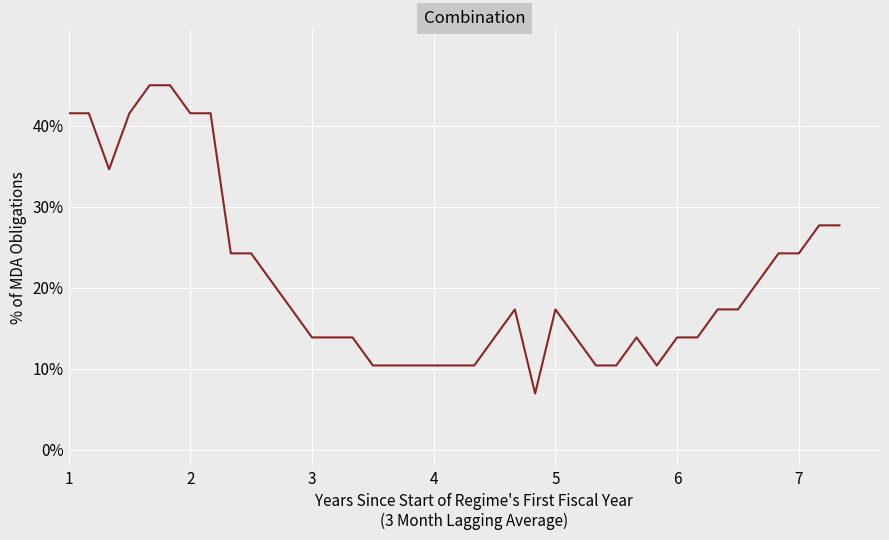

What is the smallest value displayed?

6.9